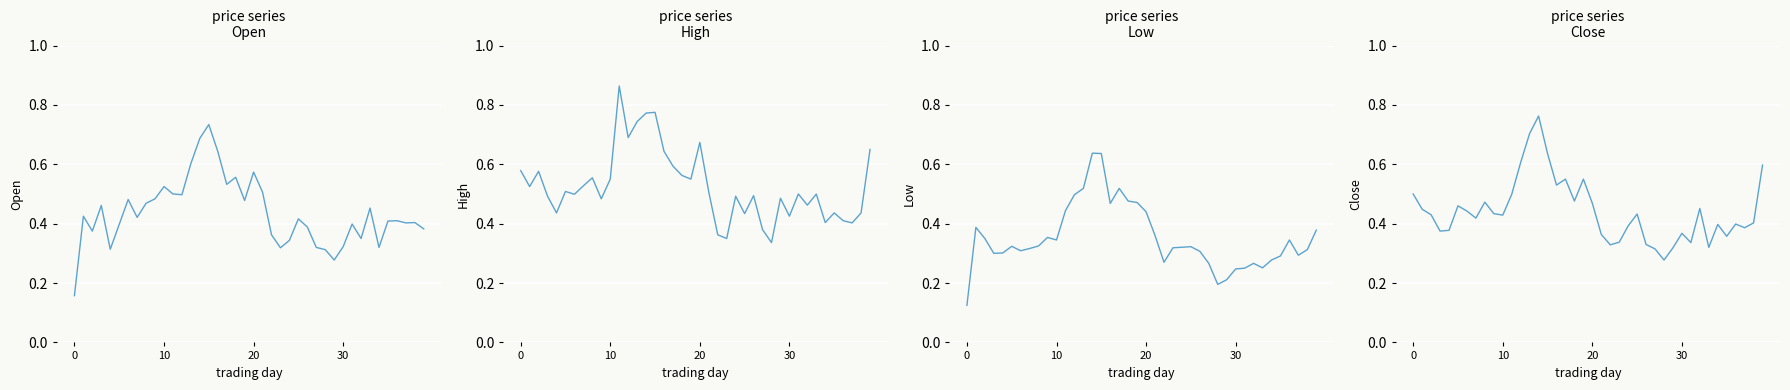

True or false: Open has more than 2 interior local peaks.

True